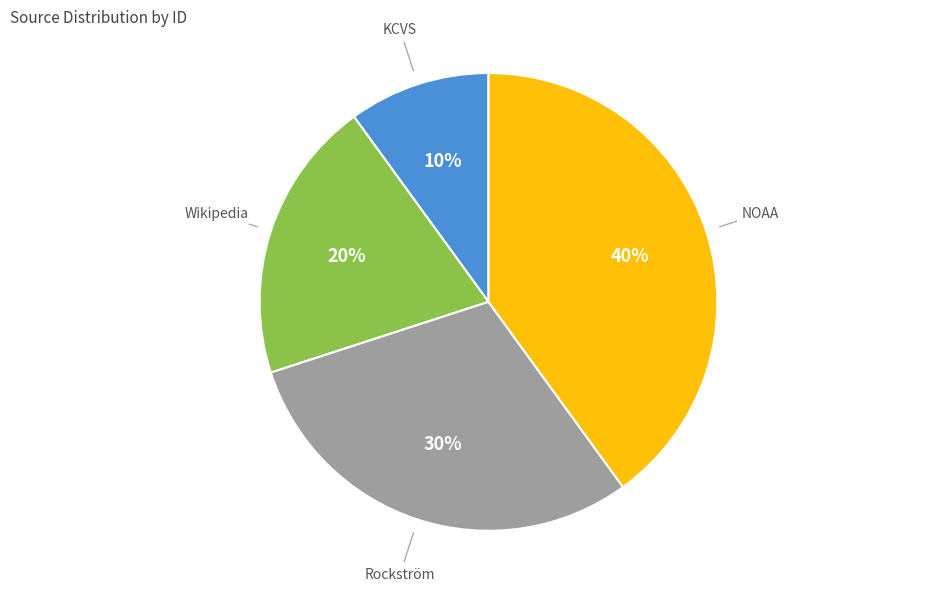

To the nearest percent, what is the difference between the largest and smallest slice percentages?

30%